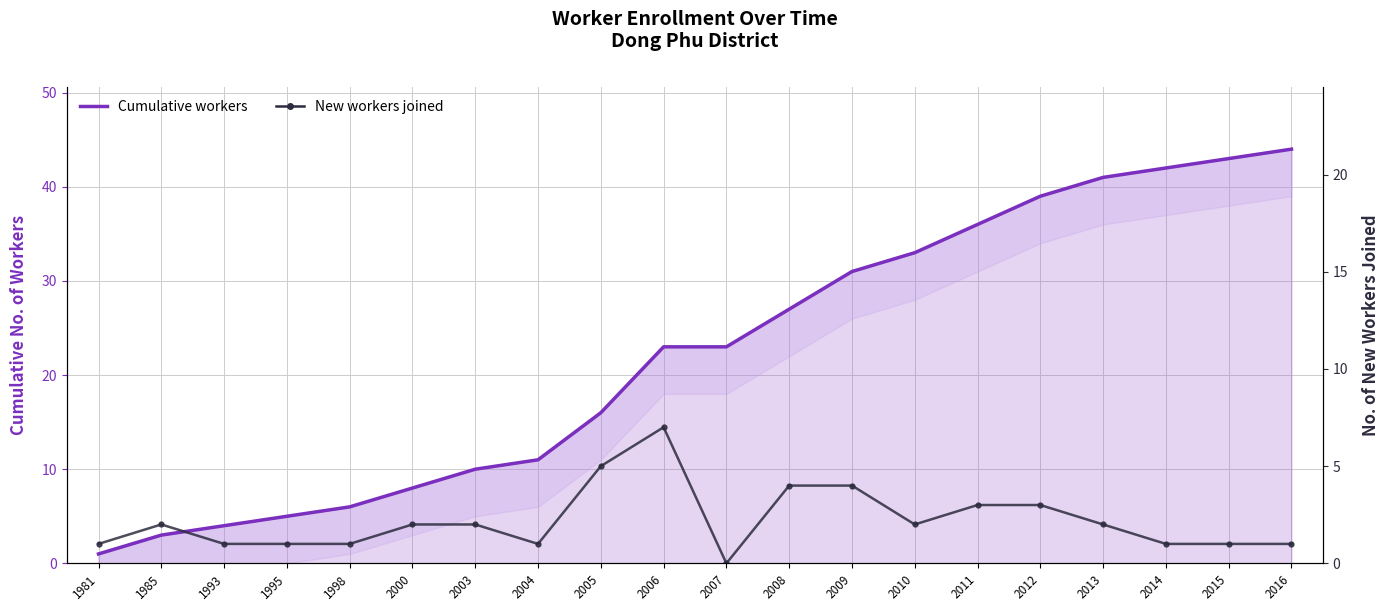

True or false: New workers joined and Cumulative workers intersect in this chart.

False